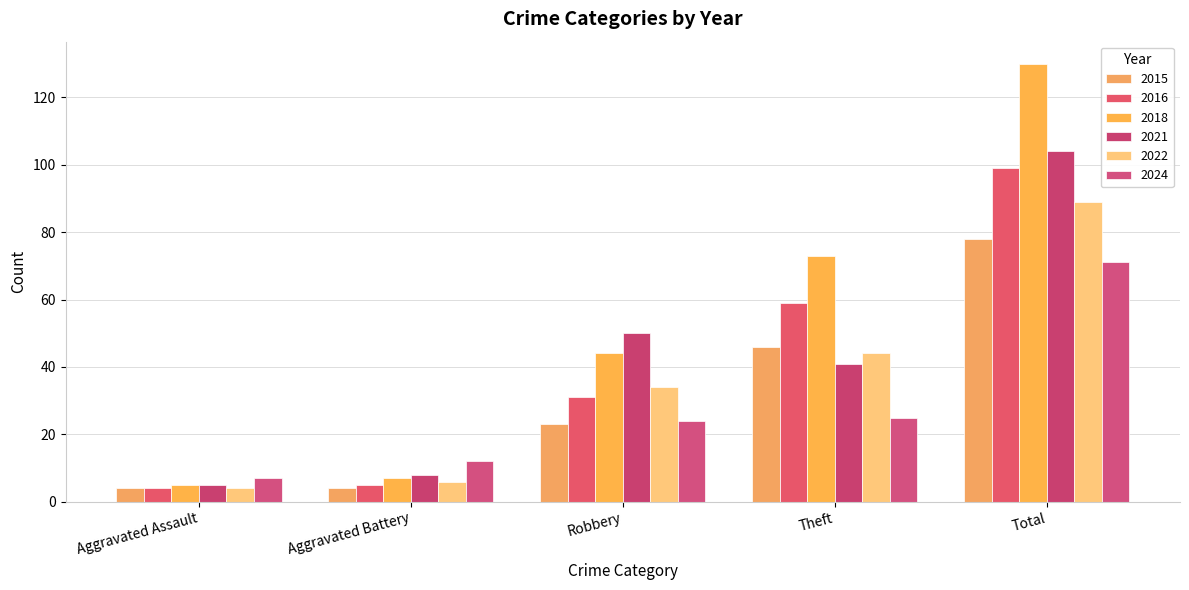

What is the label of the 2nd bar from the right?

Theft